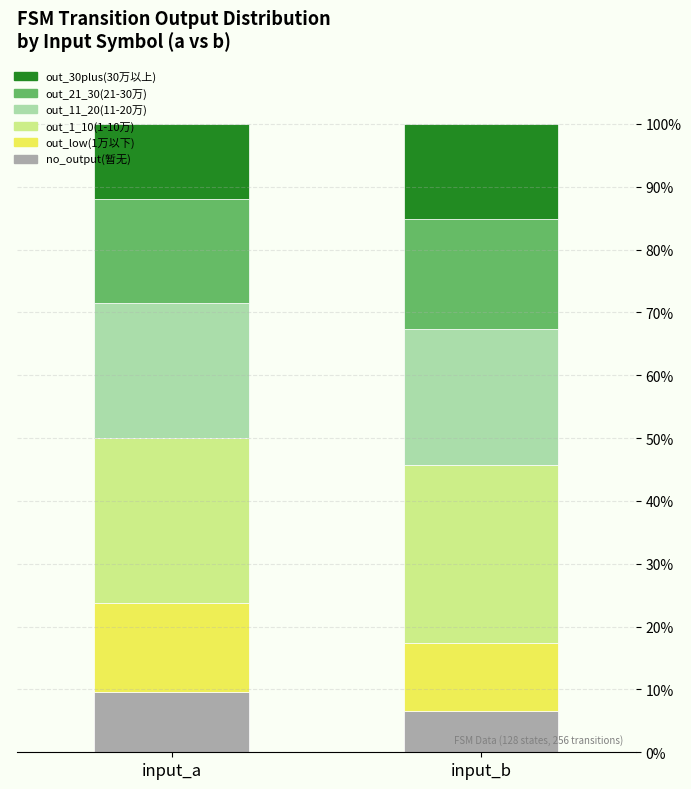

What is the value of the no_output(暂无) bar at the 1st from the left?

9.5